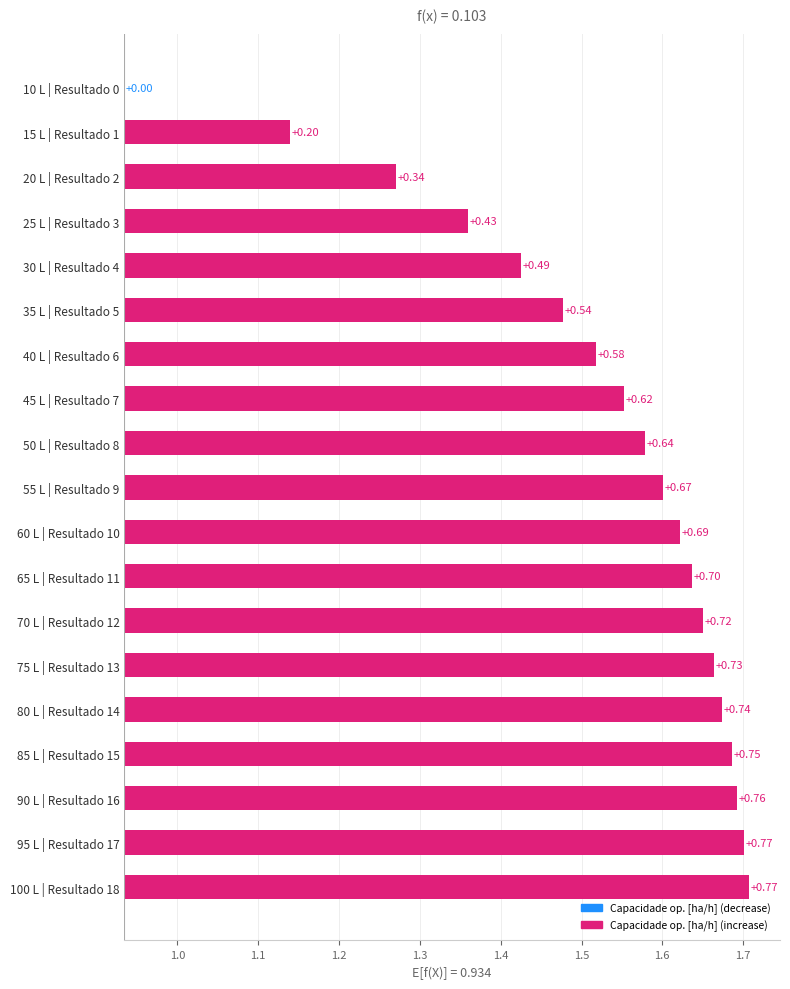

How many values are between 0 and 1?

19